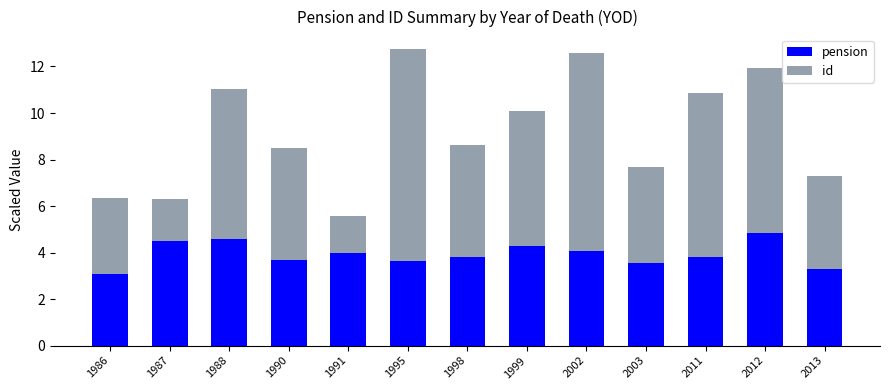

Is it true that pension equals 4.8 at 2012?

True